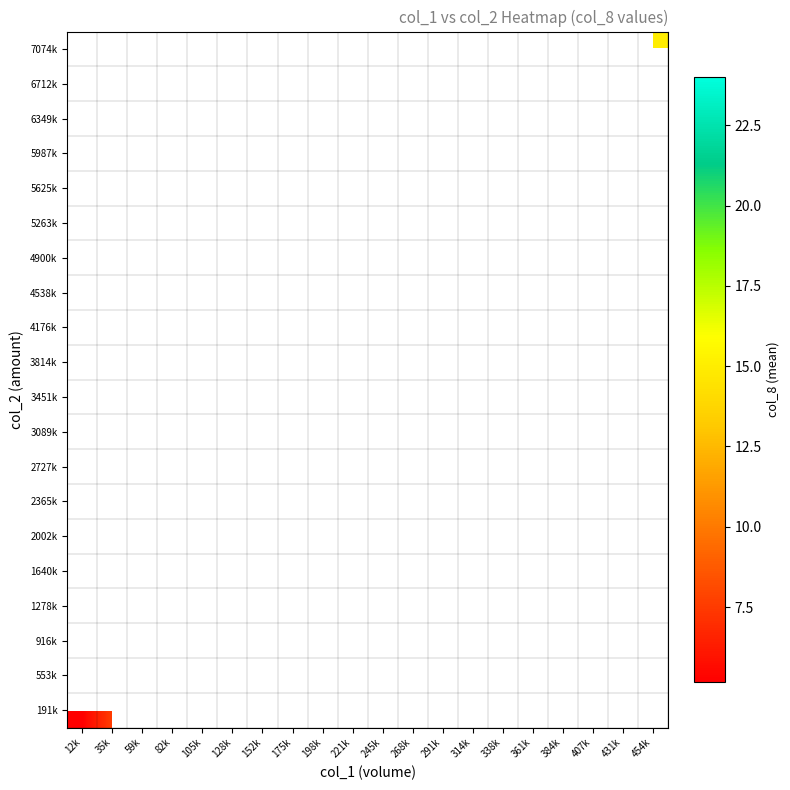

How many data points does each series have?

20